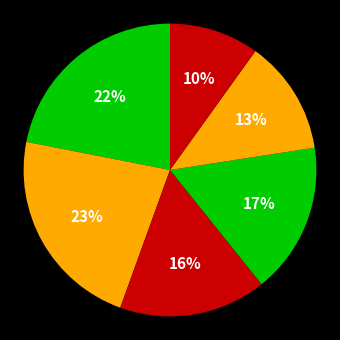

How many slices are in this pie chart?

6